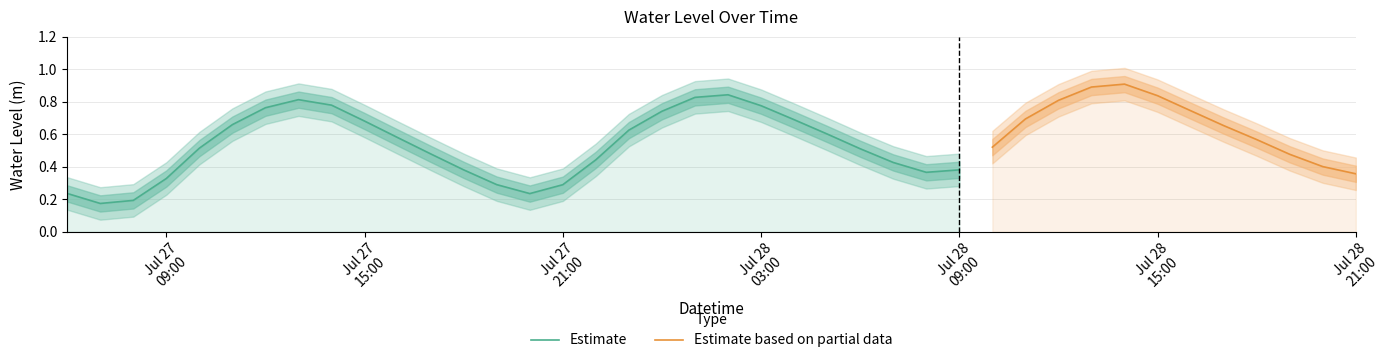

Does the chart display data point markers on the line(s)?

No